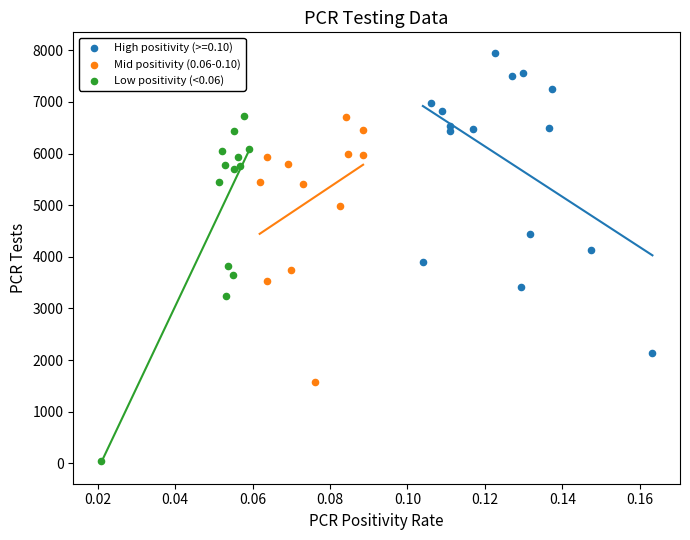

Which series has the widest spread of Y values?

Low positivity (<0.06)